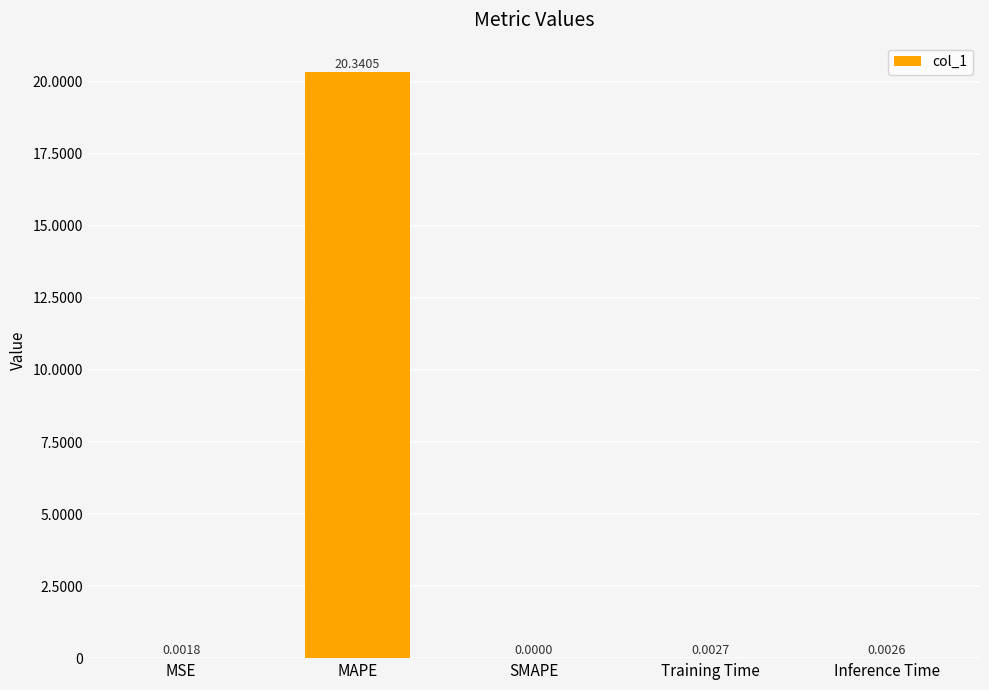

What is the sum of all values?

20.3